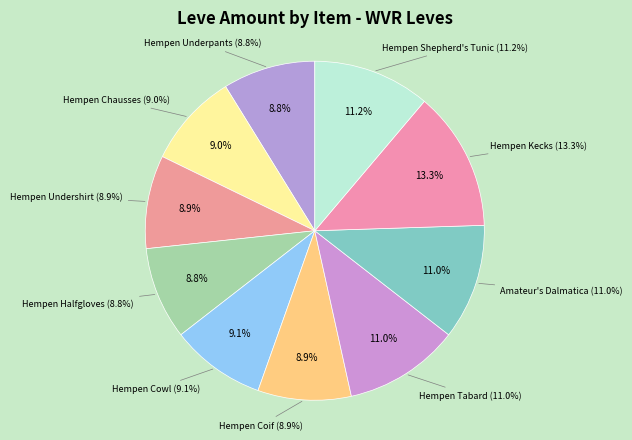

What is the ratio of the value at Hempen Shepherd's Tunic (1) to the value at Hempen Chausses (1)?

1.2